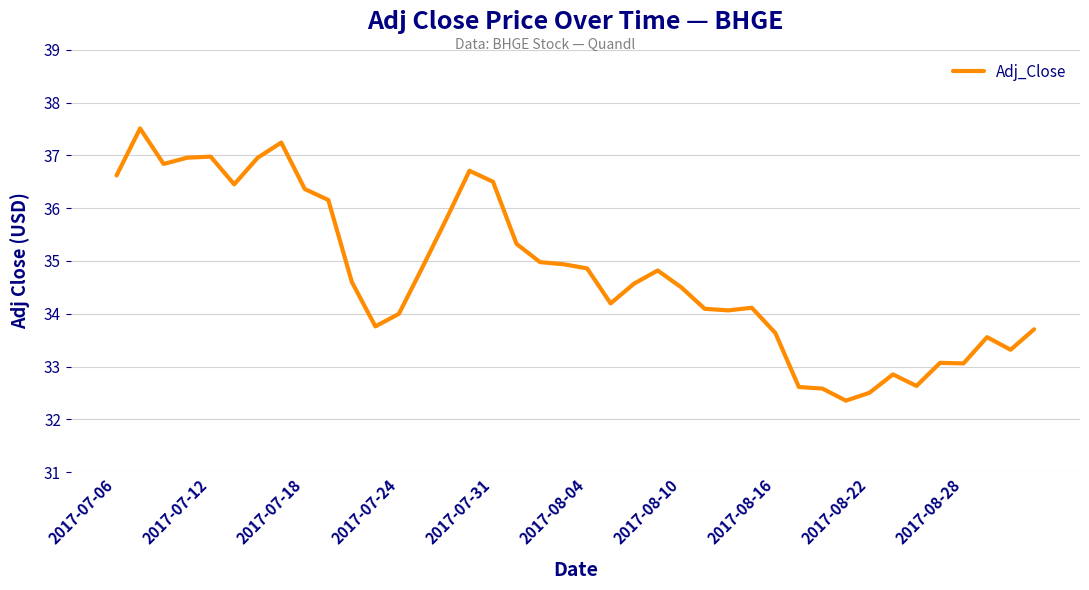

What is the average value?

34.8